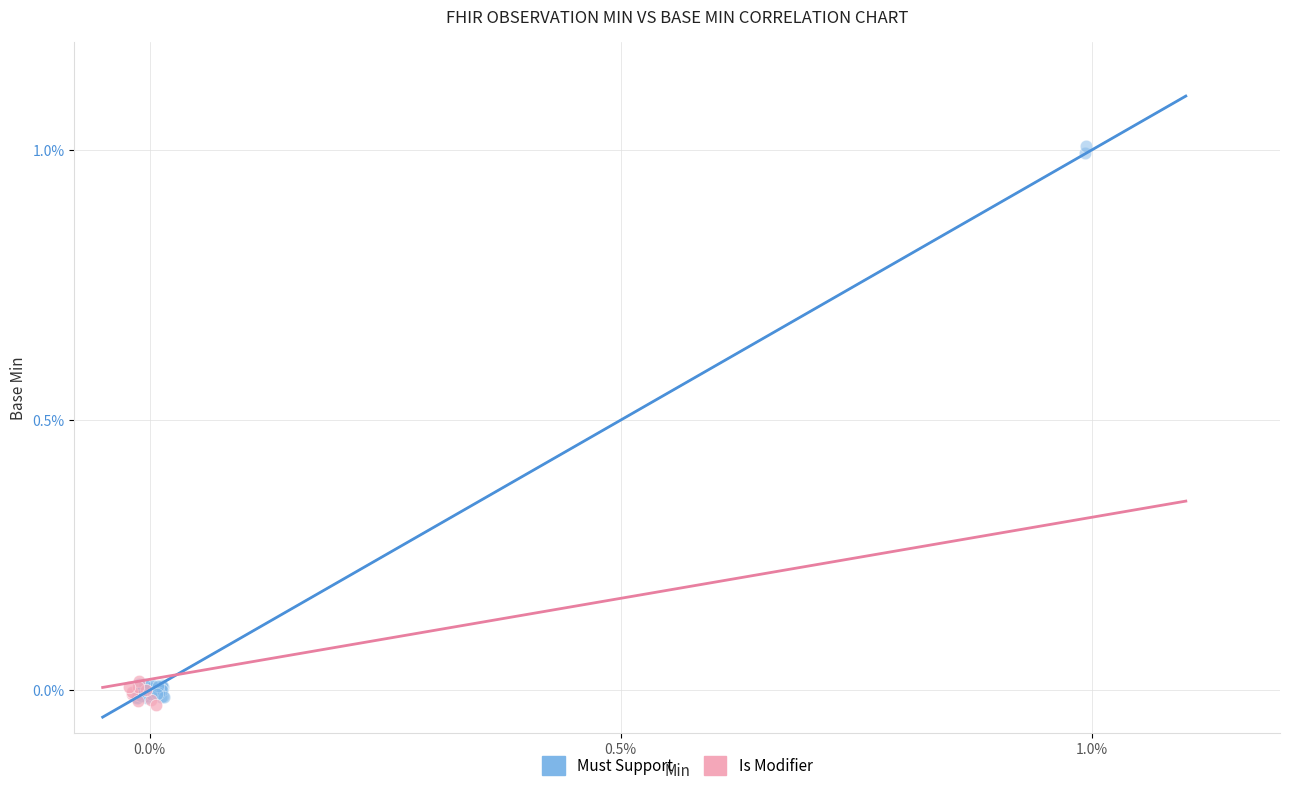

Which series reaches the maximum Y coordinate?

Must Support